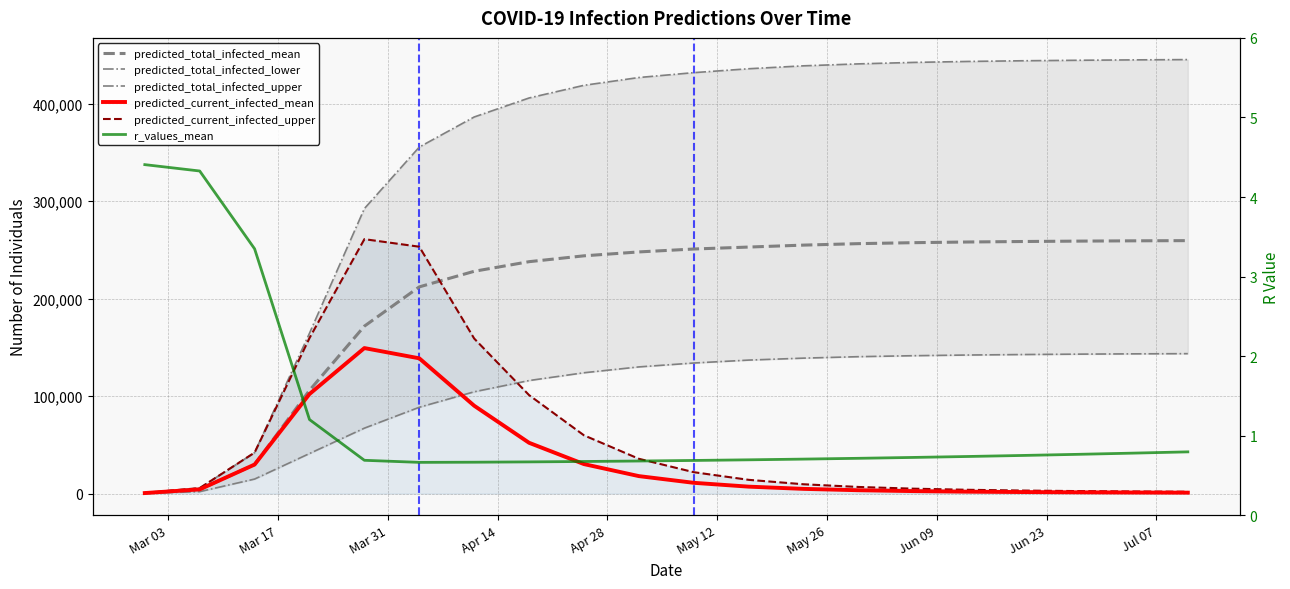

What is the difference between the maximum and minimum values in the r_values_mean series?

3.7